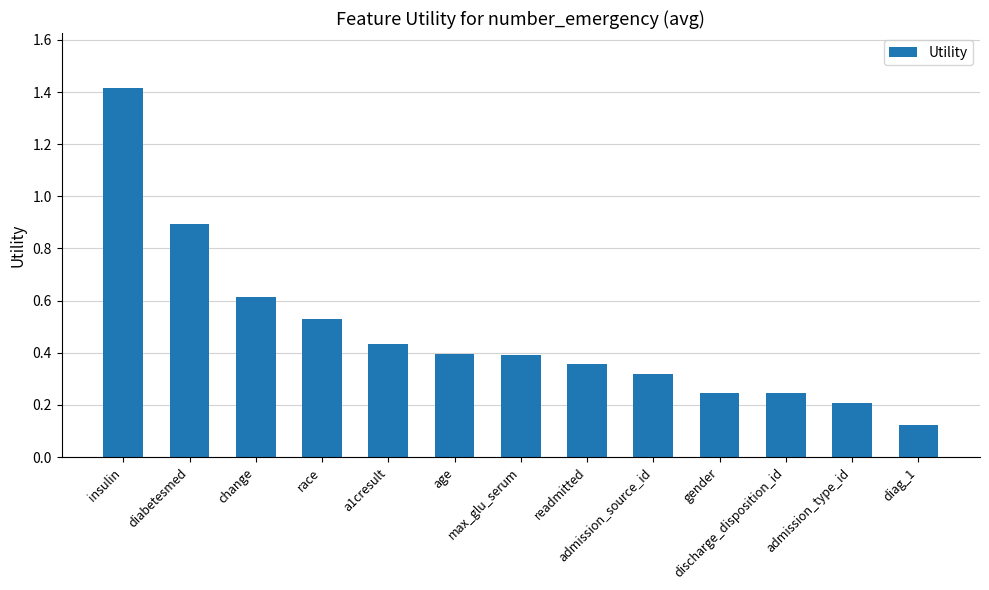

What position from the left is age?

6